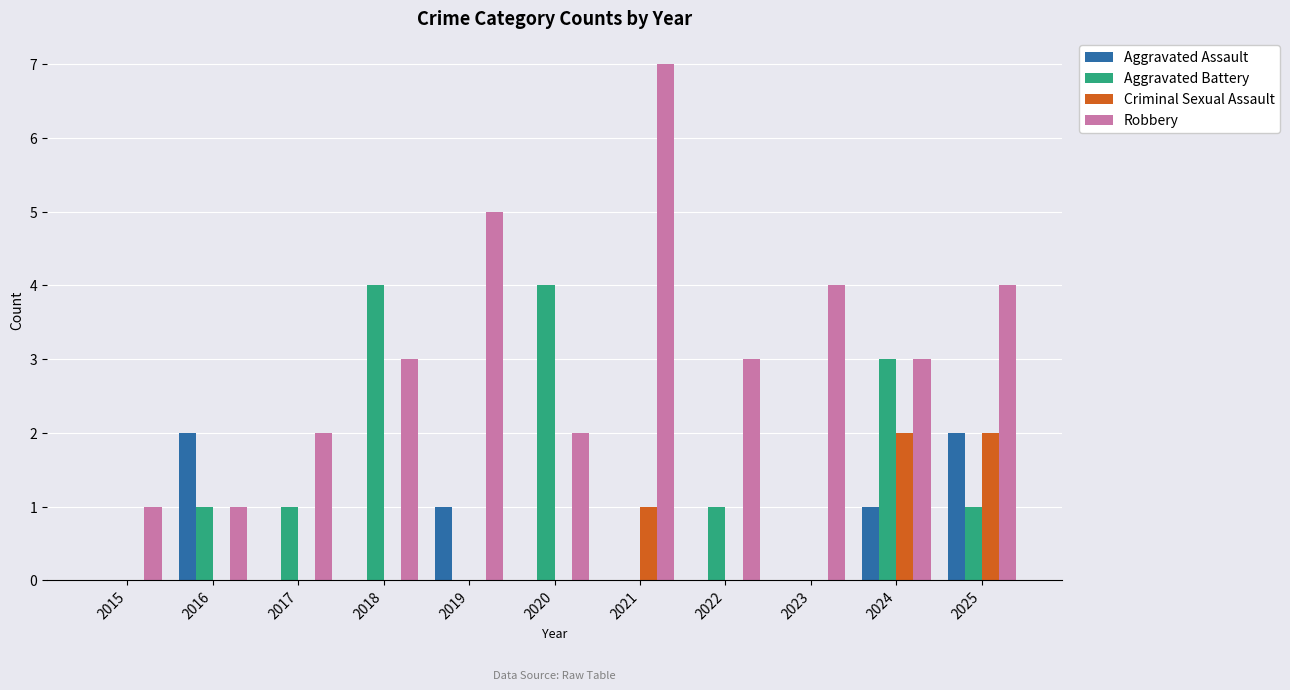

Which series has the widest spread of values?

Robbery